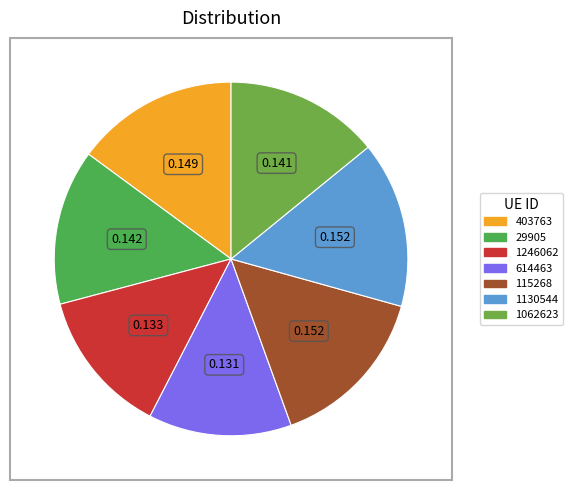

Combined, do 1062623 and 115268 account for over 50%?

No